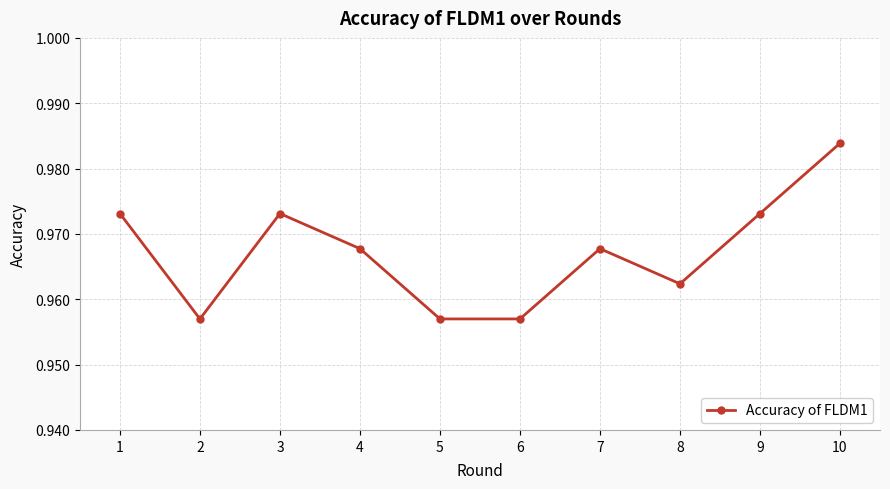

How many interior local peaks (higher than both neighbors) does the data have?

2